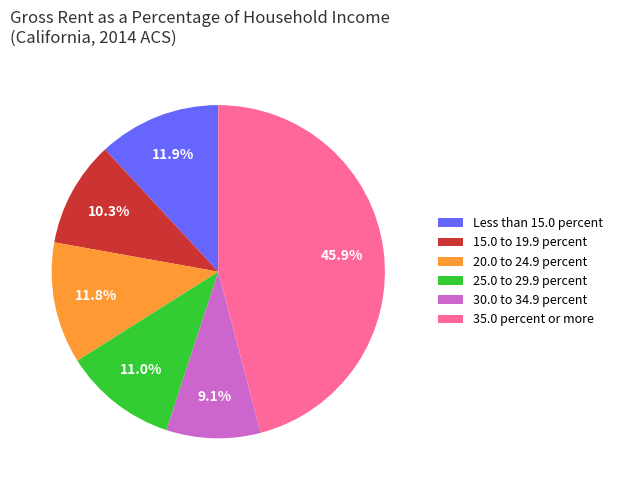

To the nearest percent, what is the difference between the largest and smallest slice percentages?

37%